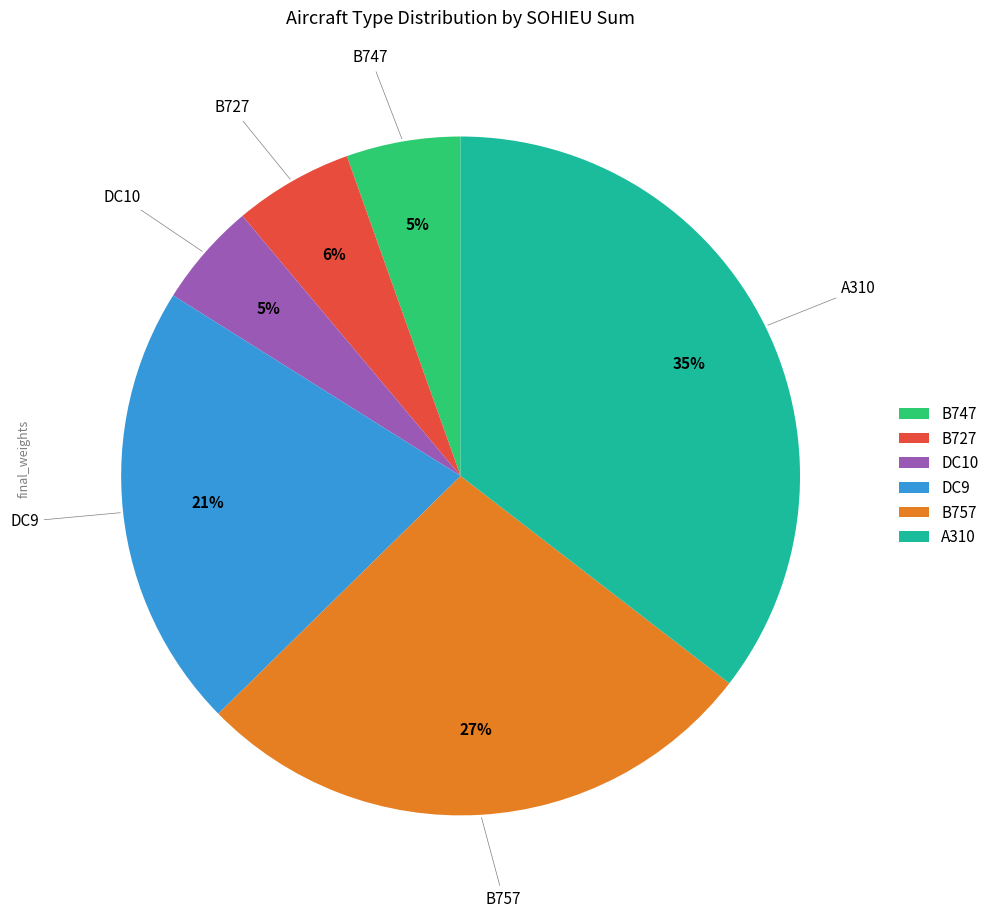

How many slices are in this pie chart?

6